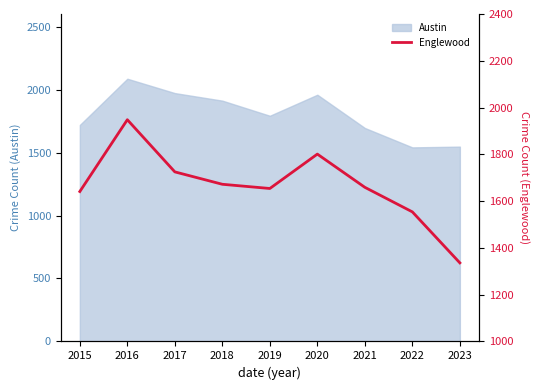

The chart shows a value of 476 at 2023. True or false?

False